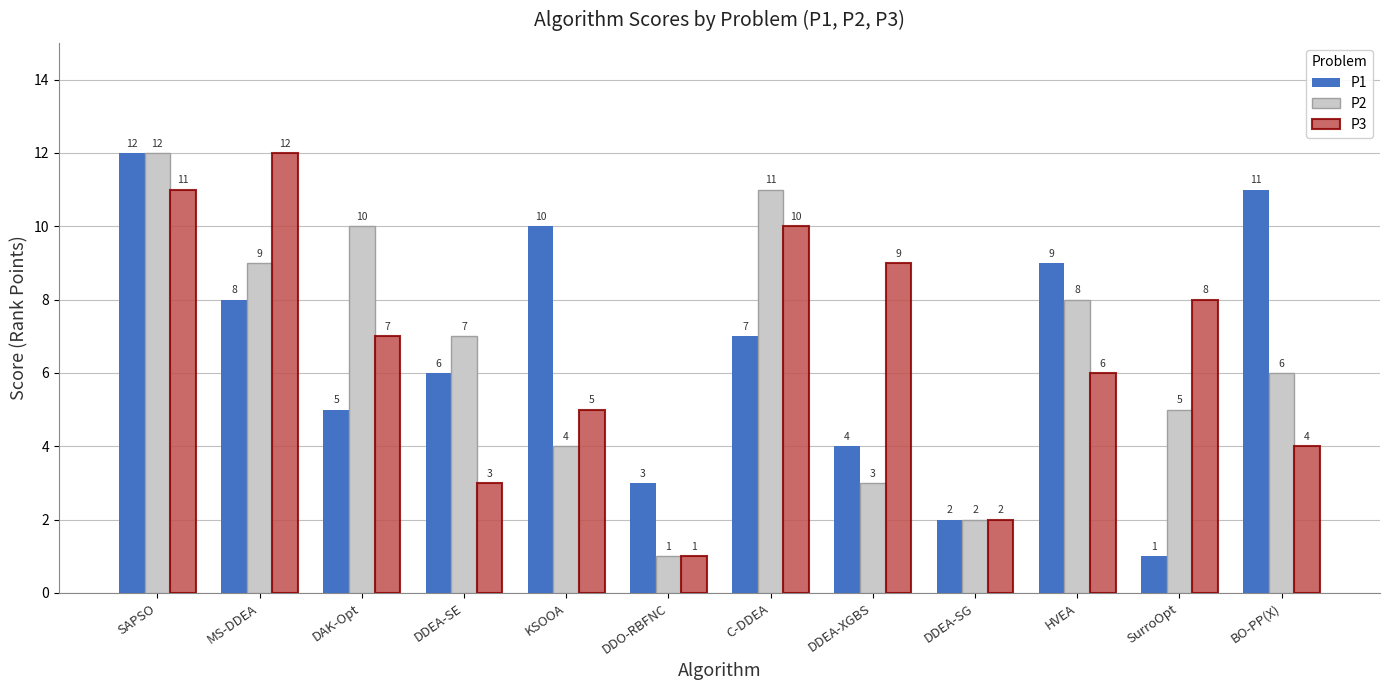

At C-DDEA, list the series in order from smallest to largest.

P1, P3, P2